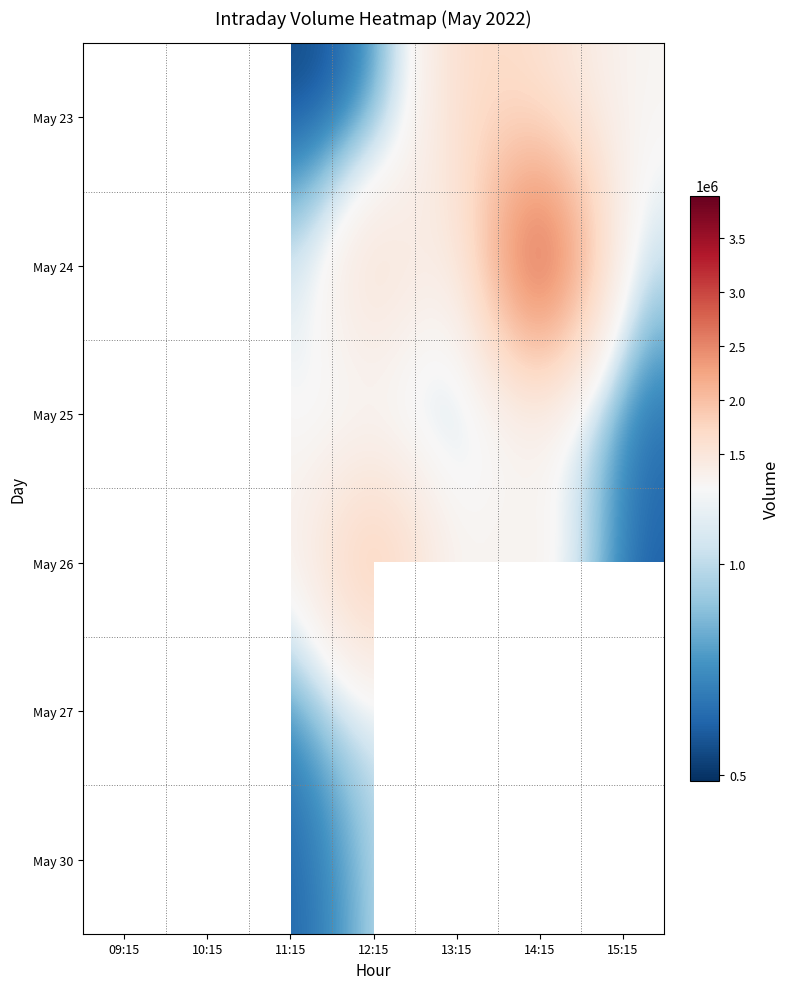

Which has a higher value, 14:15 or 15:15?

14:15